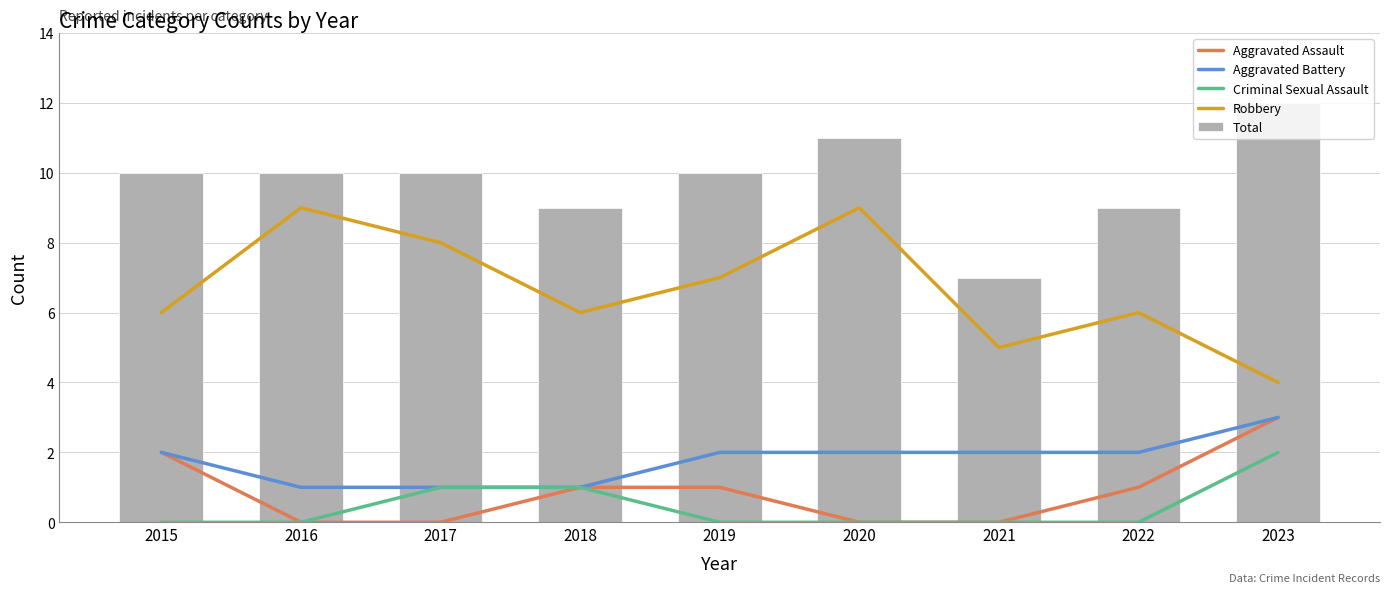

What is the value of the Aggravated Battery bar at the 8th from the left?

2